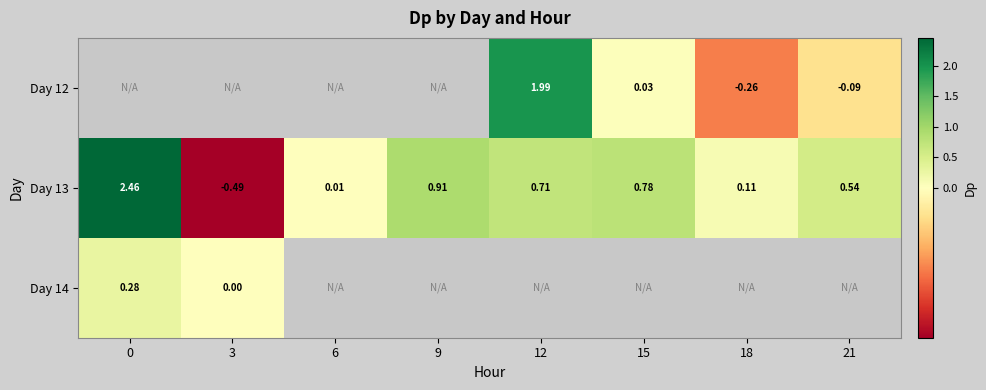

Between 15 and 9, which is larger?

9